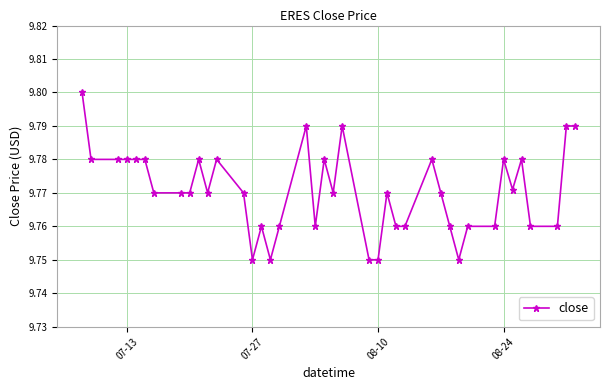

How many values are between 9 and 10?

40